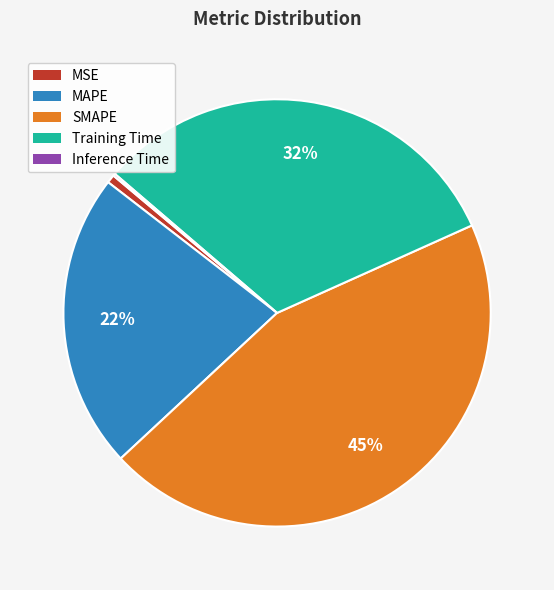

To the nearest percent, what portion does MSE represent?

1%